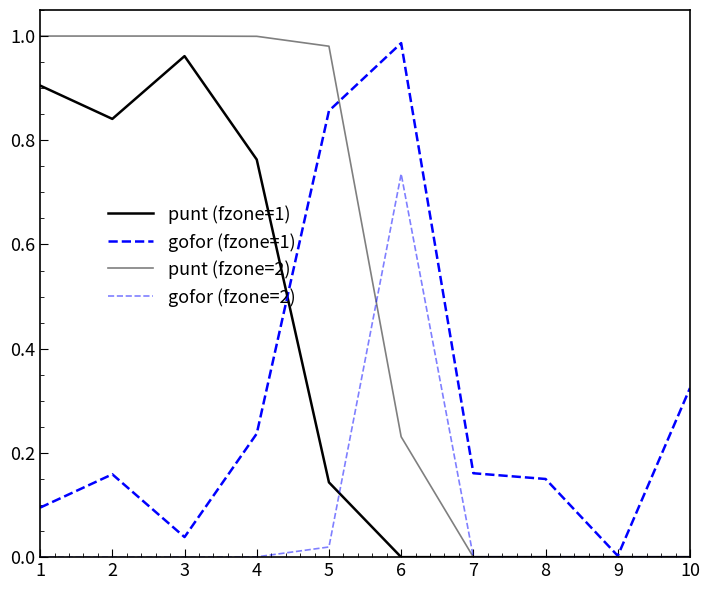

Rank the series by their maximum value, from lowest to highest.

gofor (fzone=2), punt (fzone=1), gofor (fzone=1), punt (fzone=2)